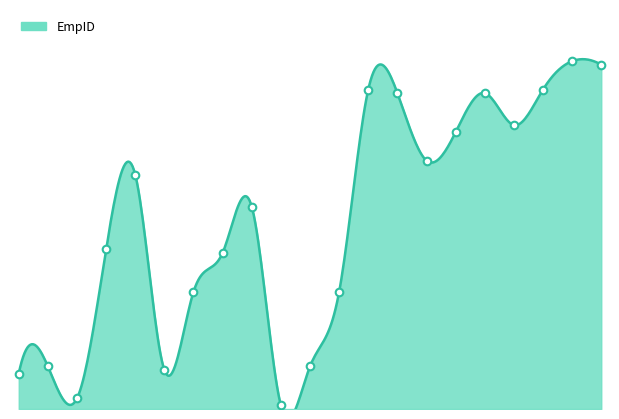

What is the change in value from Suri to samo?

+57